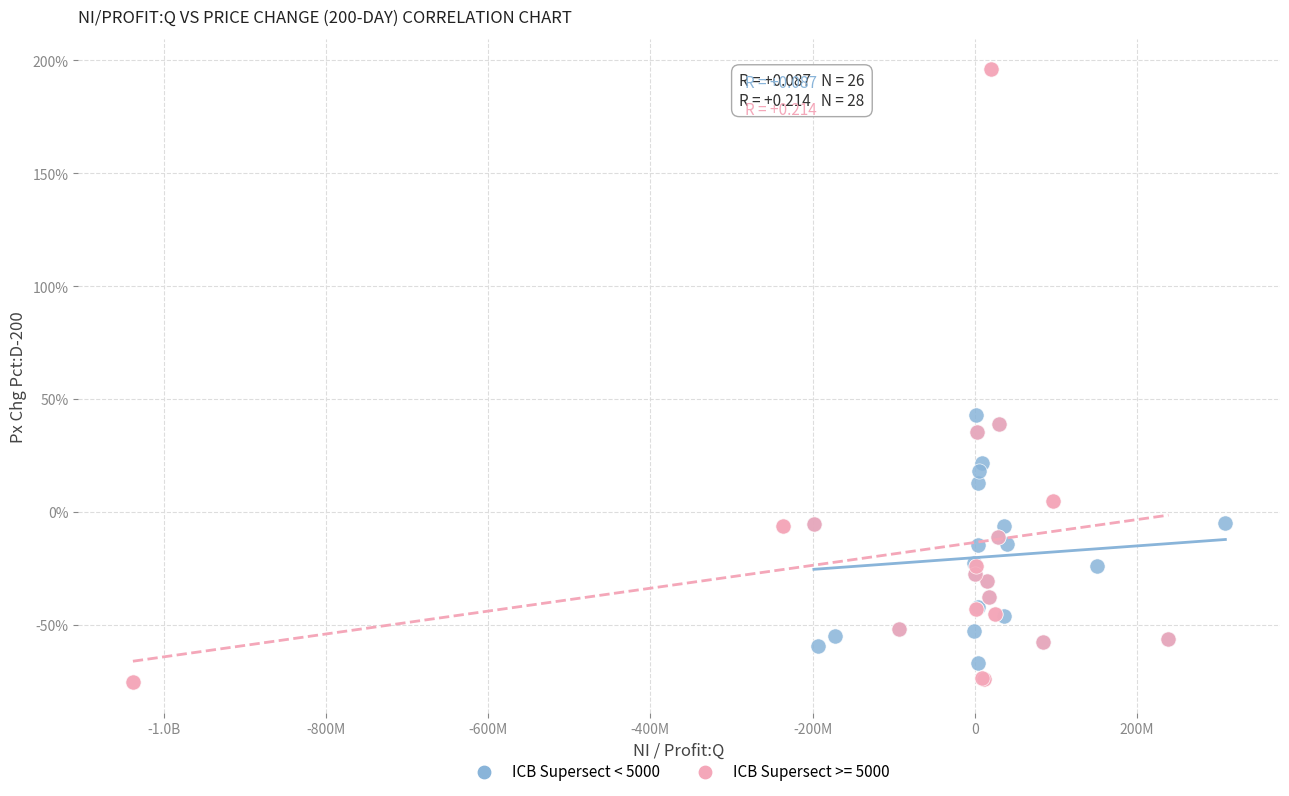

Which series has the widest spread of Y values?

ICB Supersect >= 5000